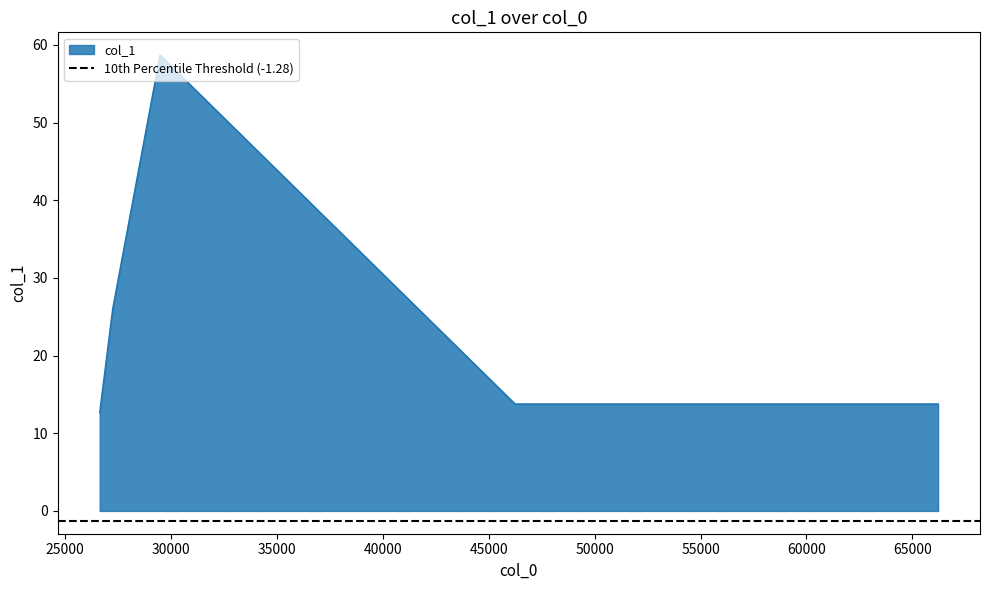

What is the sum of the values at 27247.6 and 66216.1?

39.9